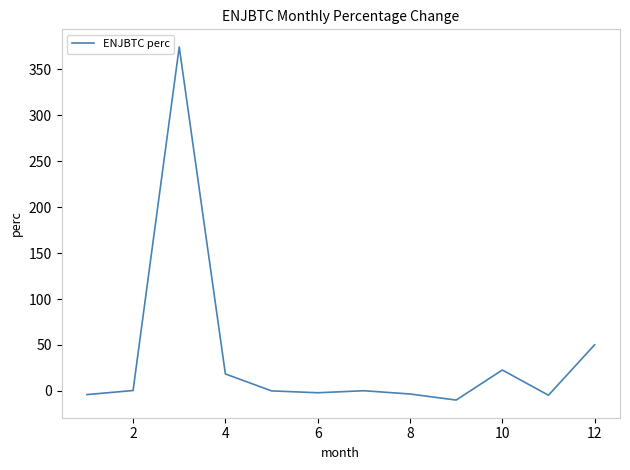

How many lines are shown in the chart?

1